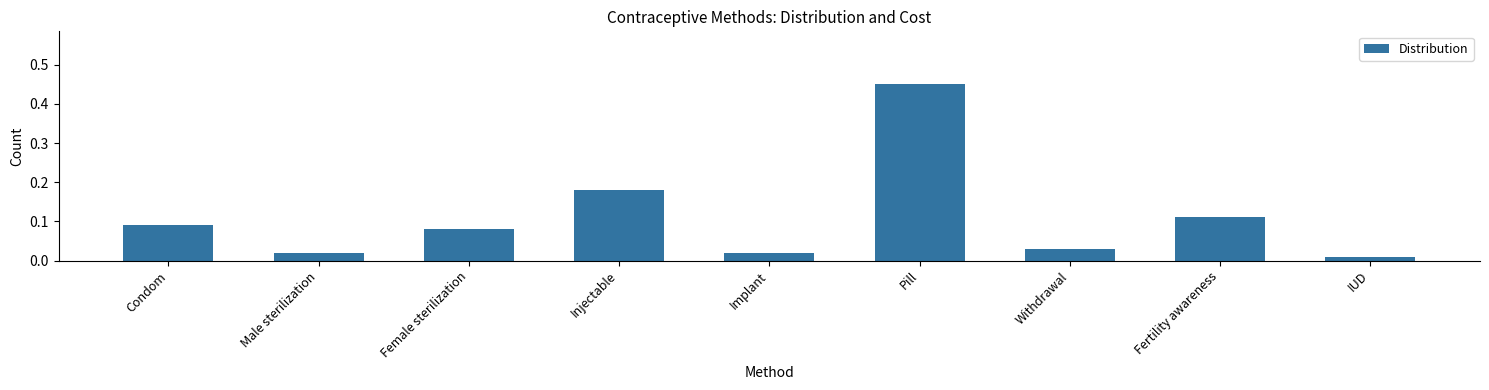

What is the sum of all values?

1.0